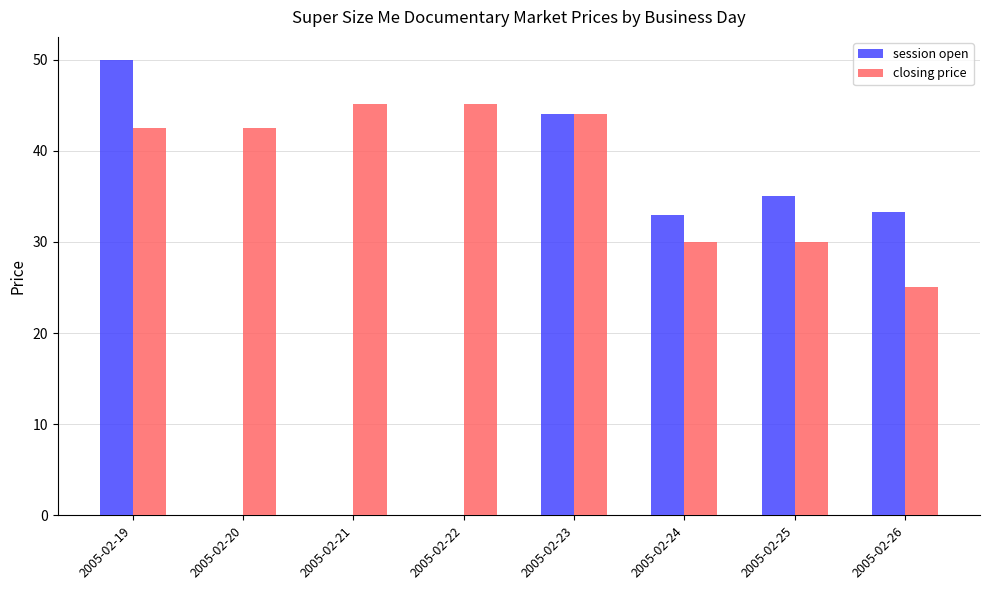

What is the highest value of the session open series?

50.0